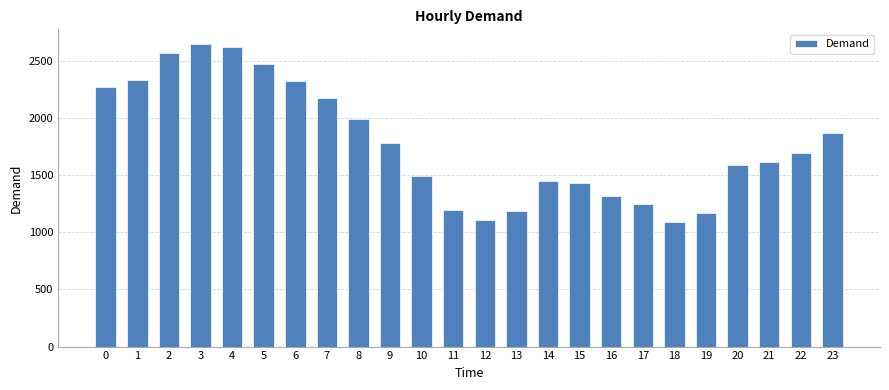

What is the difference between the second highest and second lowest values?

1512